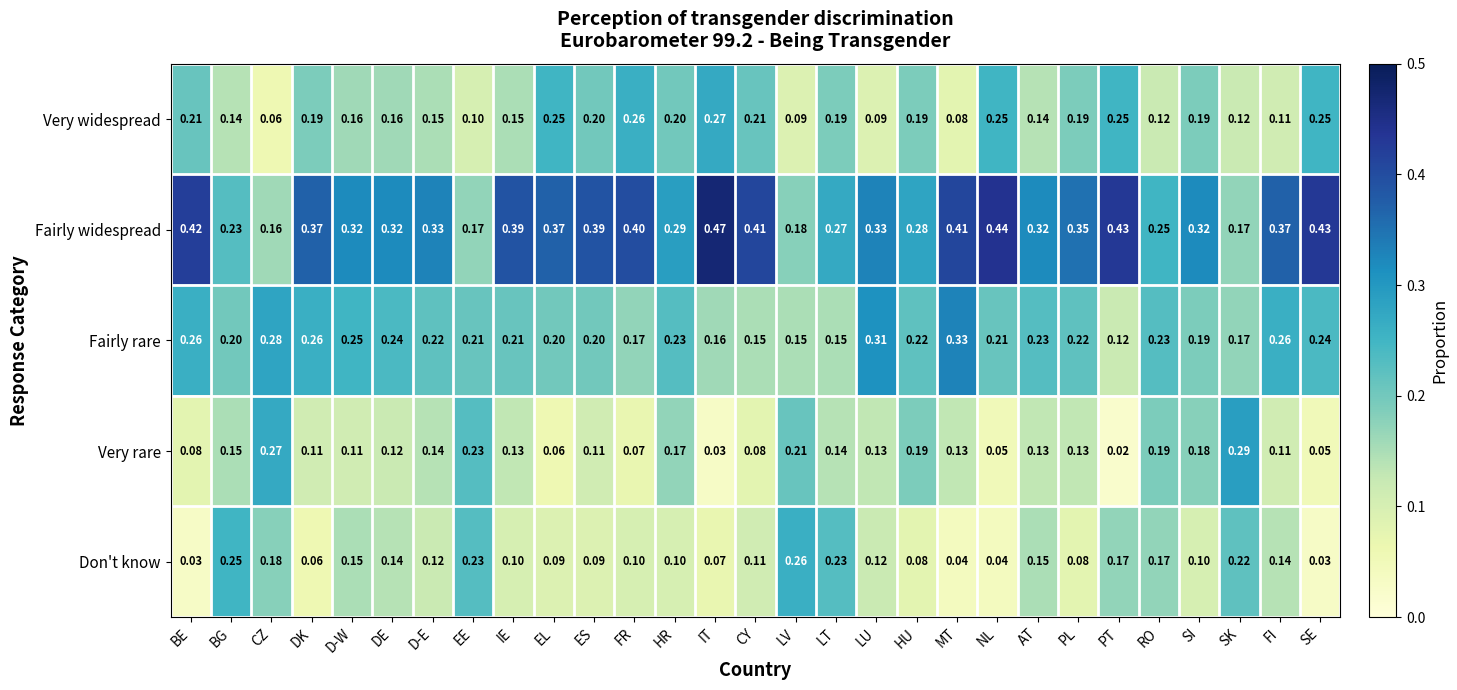

What is the total value across all series at FI?

1.0